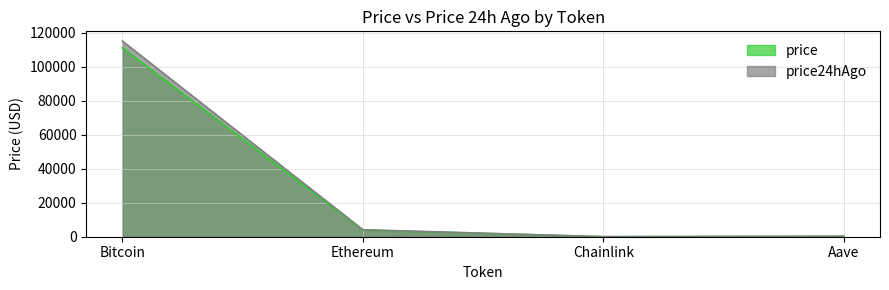

True or false: price and price24hAgo cross at least once.

False